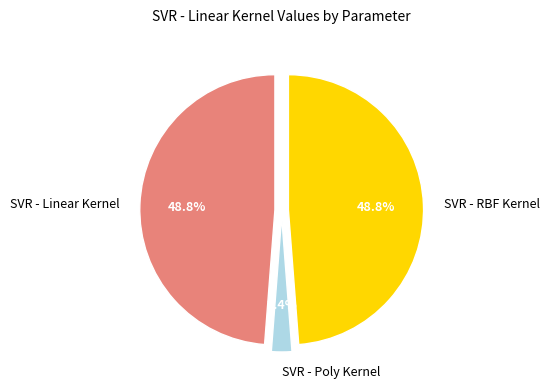

What is the smallest slice in the pie chart?

SVR - Poly Kernel